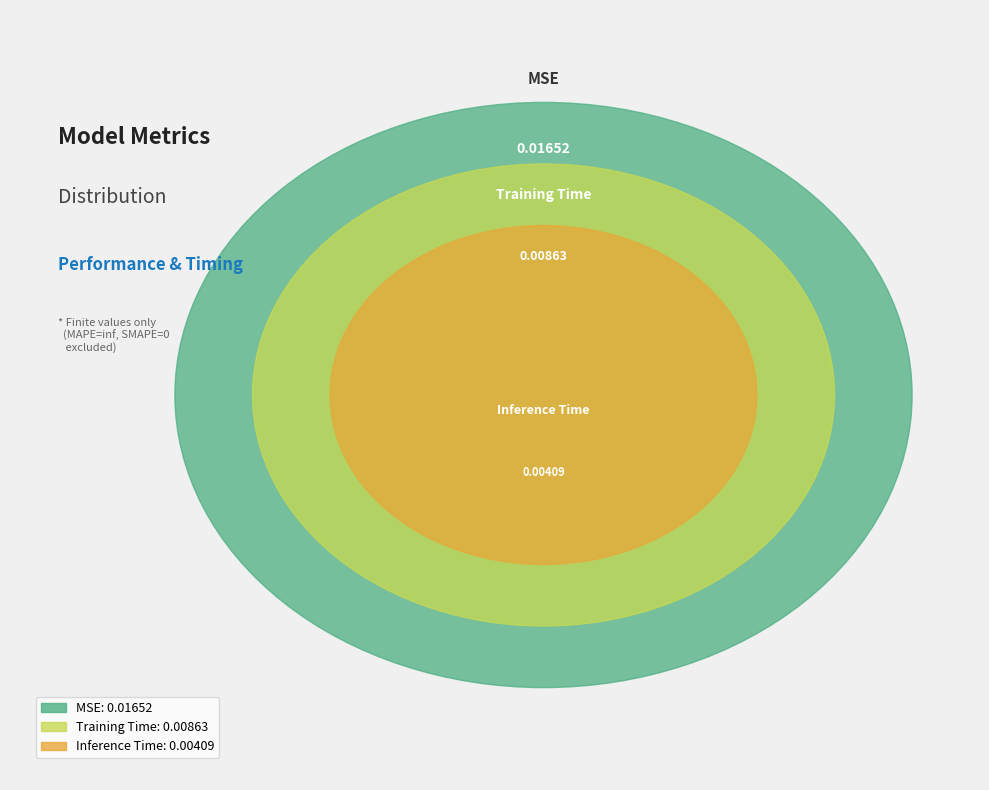

Rank the categories by value from highest to lowest.

MSE, Training Time, Inference Time